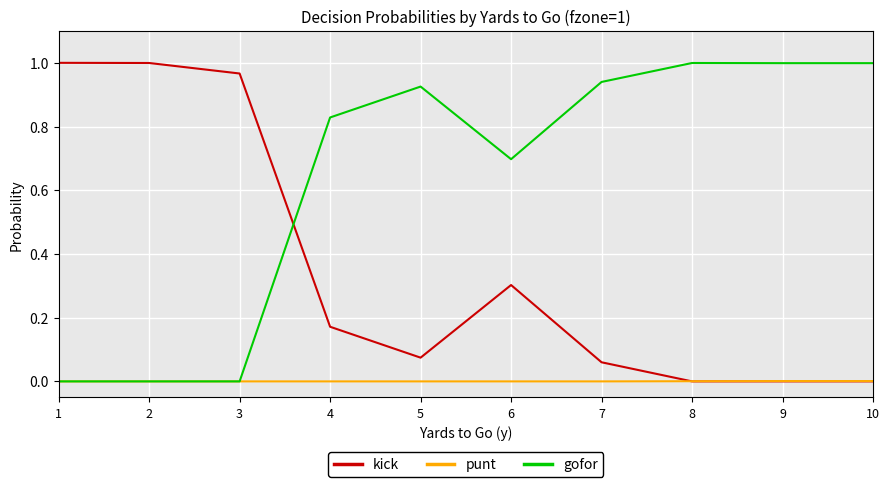

True or false: punt has a value of 0.0 at 4.

True